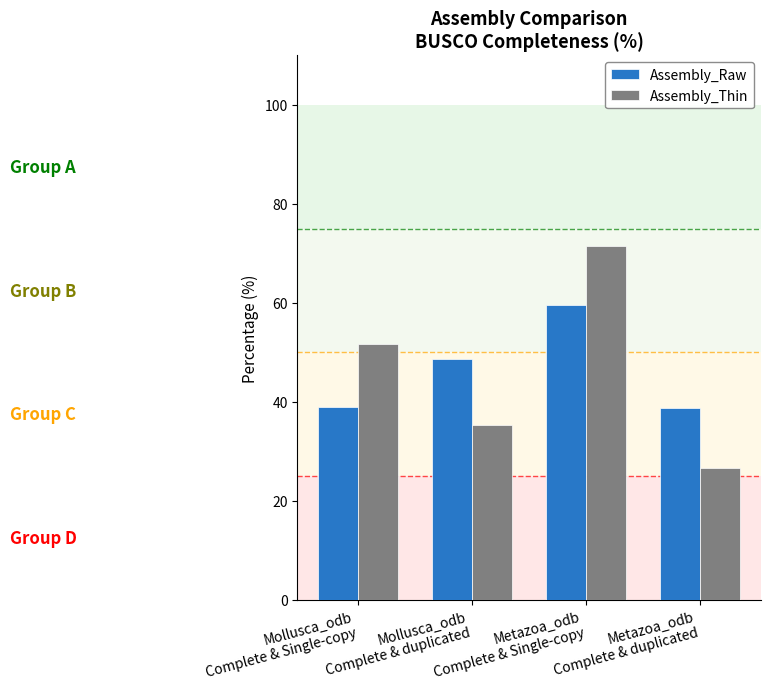

What is the label of the 1st bar from the left?

Mollusca_odb
Complete & Single-copy